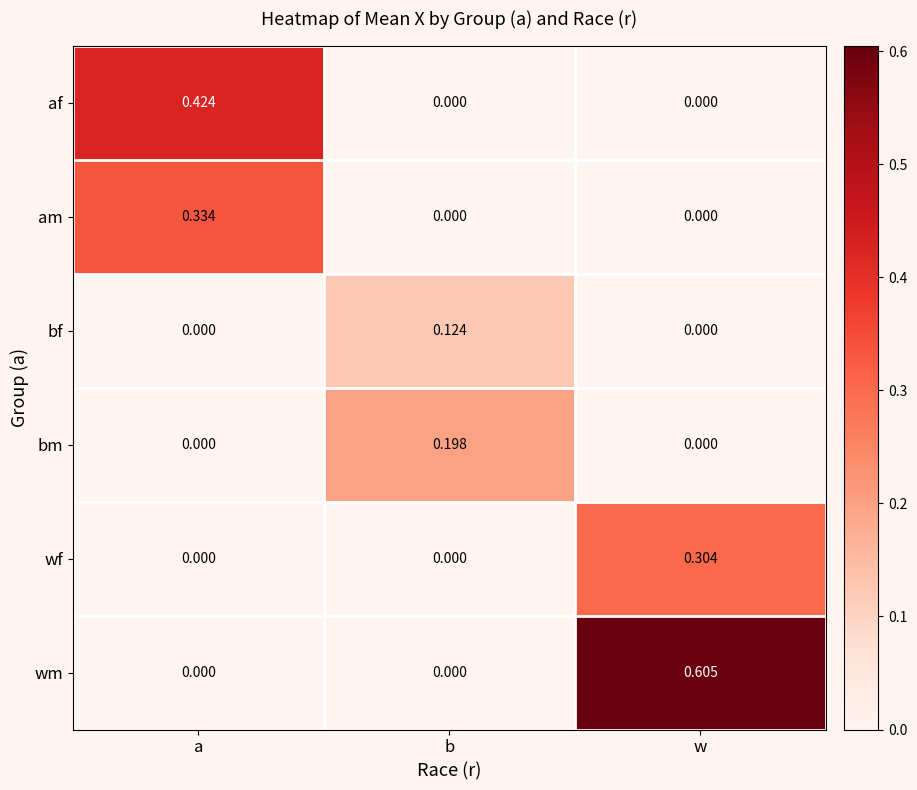

Rank the series by their maximum value, from highest to lowest.

wm, af, am, wf, bm, bf